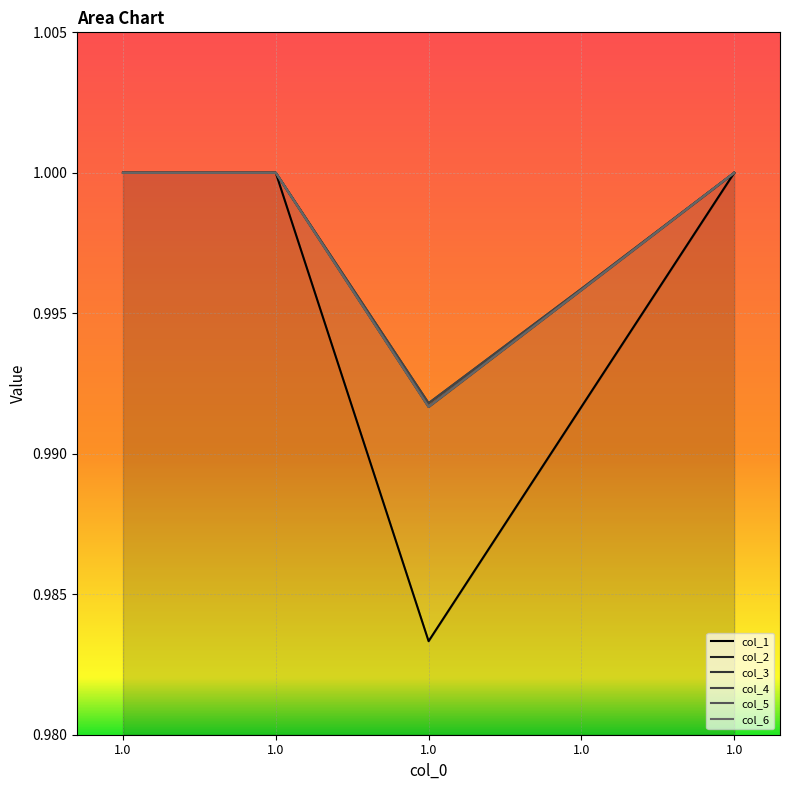

At which label is col_1 closest to 0?

1.0